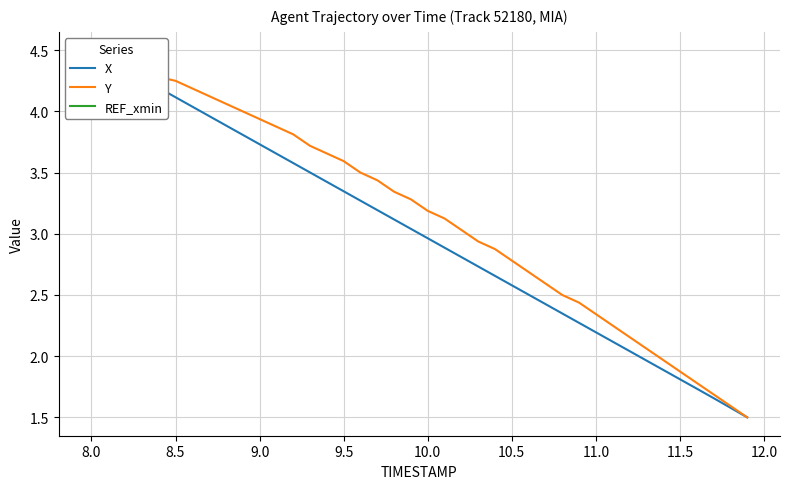

Rank the series at 8.0 from lowest to highest value.

X, Y, REF_xmin